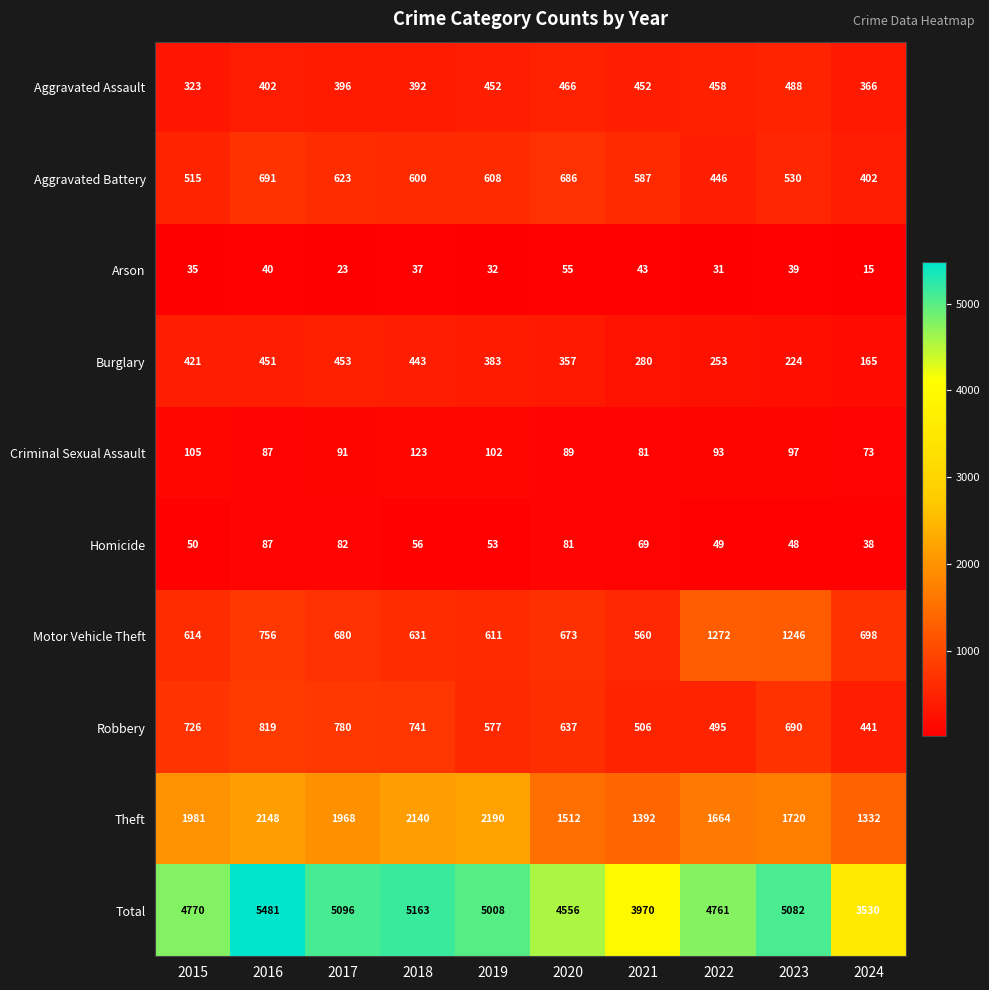

At which label is Aggravated Battery closest to 546?

2023